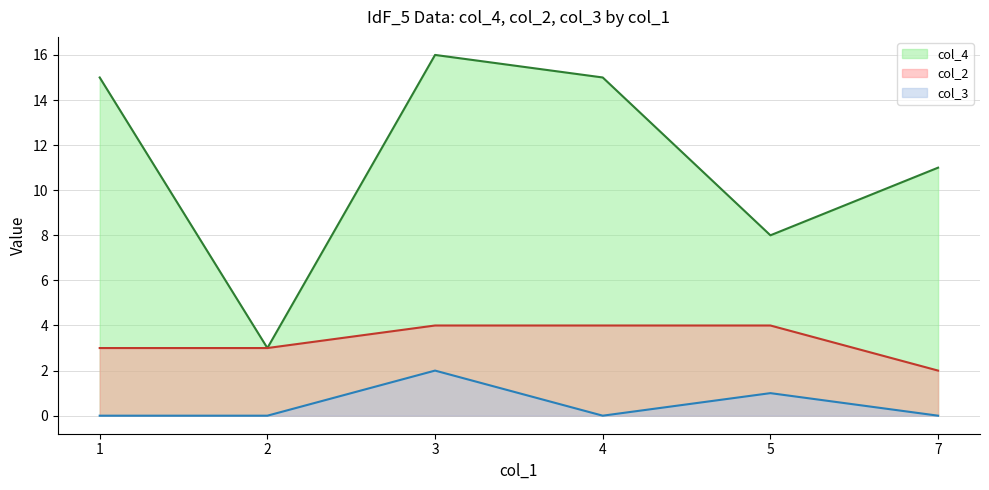

What is the sum of all col_4 values?

68